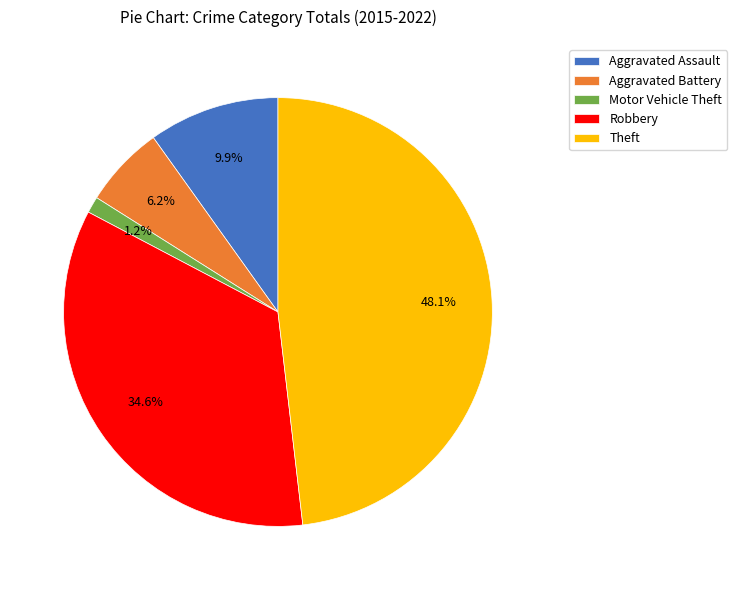

What percentage is the Aggravated Assault slice, to the nearest percent?

10%